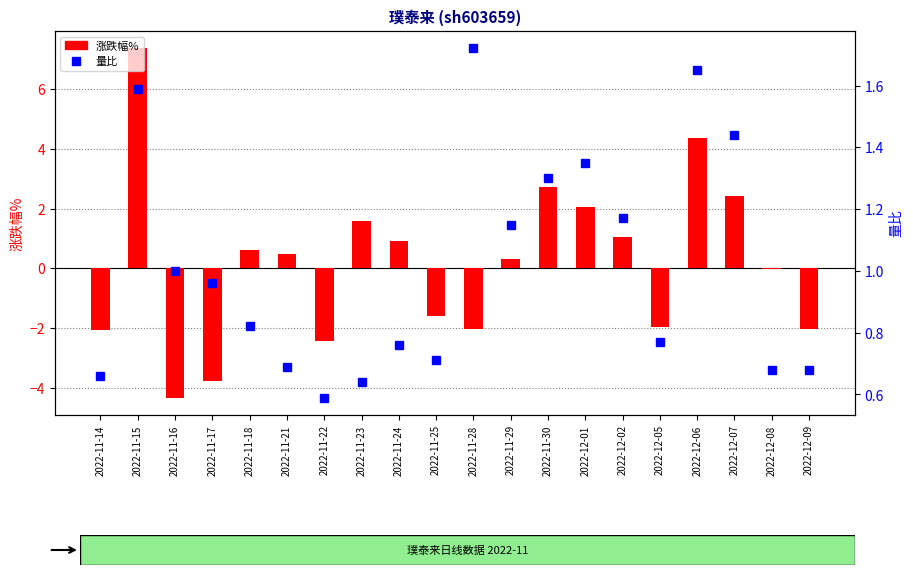

What value does the 量比 series have at 2022-11-29?

1.1